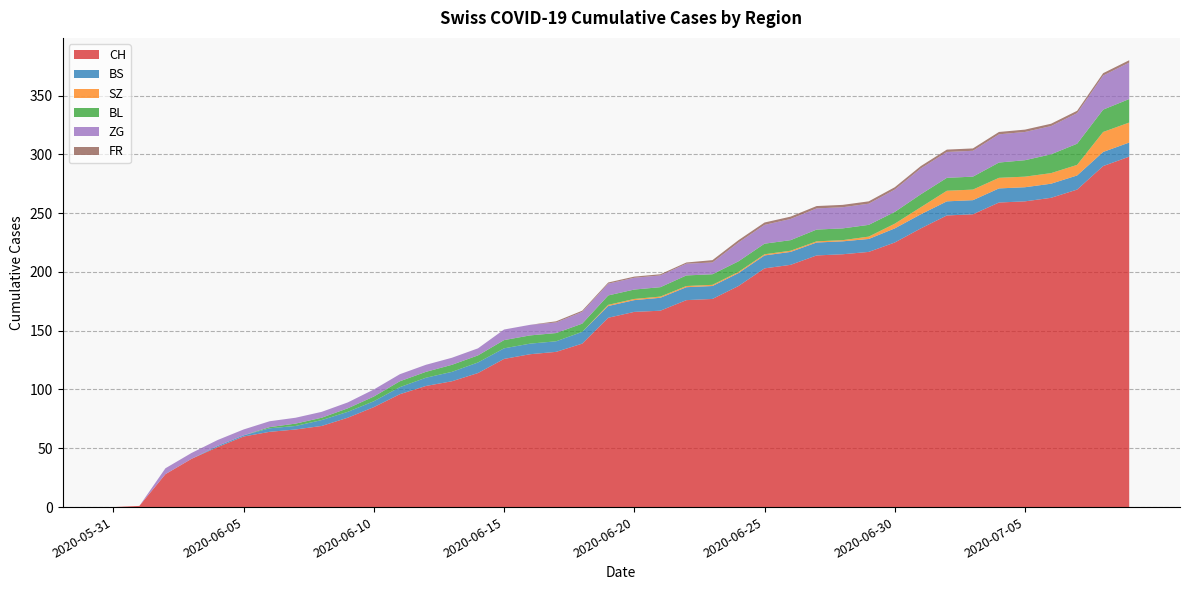

Reading right to left, transcribe all the data shown in this chart.

CH: 298	290	270	263	260	259	249	248	237	225	217	215	214	206	203	188	177	176	167	166	161	139	132	130	126	114	107	103	96	85	76	69	66	64	60	51	41	28	1	0
BS: 12	12	12	12	12	12	12	12	12	12	11	11	11	11	11	11	11	11	11	10	10	10	9	9	9	9	8	7	6	5	5	5	3	3	1	1	0	0	0	0
SZ: 17	17	9	9	9	9	9	9	6	4	2	1	1	1	1	1	1	1	1	1	1	0	0	0	0	0	0	0	0	0	0	0	0	0	0	0	0	0	0	0
BL: 20	19	18	16	14	13	11	11	11	10	10	10	10	9	9	9	9	9	8	8	8	7	7	7	7	6	6	5	5	4	3	2	2	1	0	0	0	0	0	0
ZG: 31	29	26	24	24	24	22	22	22	19	18	18	18	18	16	16	10	10	10	10	10	10	9	9	9	6	6	6	6	6	5	5	5	5	5	5	5	5	0	0
FR: 2	2	2	2	2	2	2	2	2	2	2	2	2	2	2	2	2	1	1	1	1	1	1	0	0	0	0	0	0	0	0	0	0	0	0	0	0	0	0	0